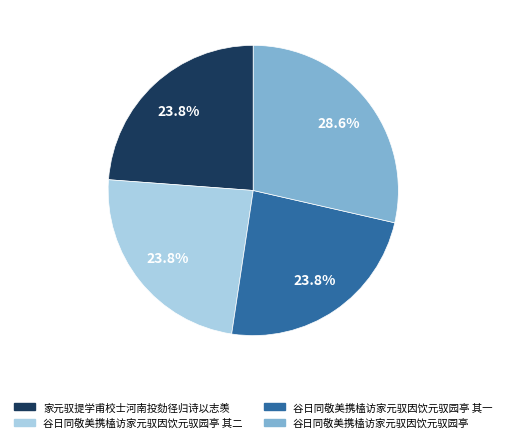

Which slice is the largest?

谷日同敬美携榼访家元驭因饮元驭园亭